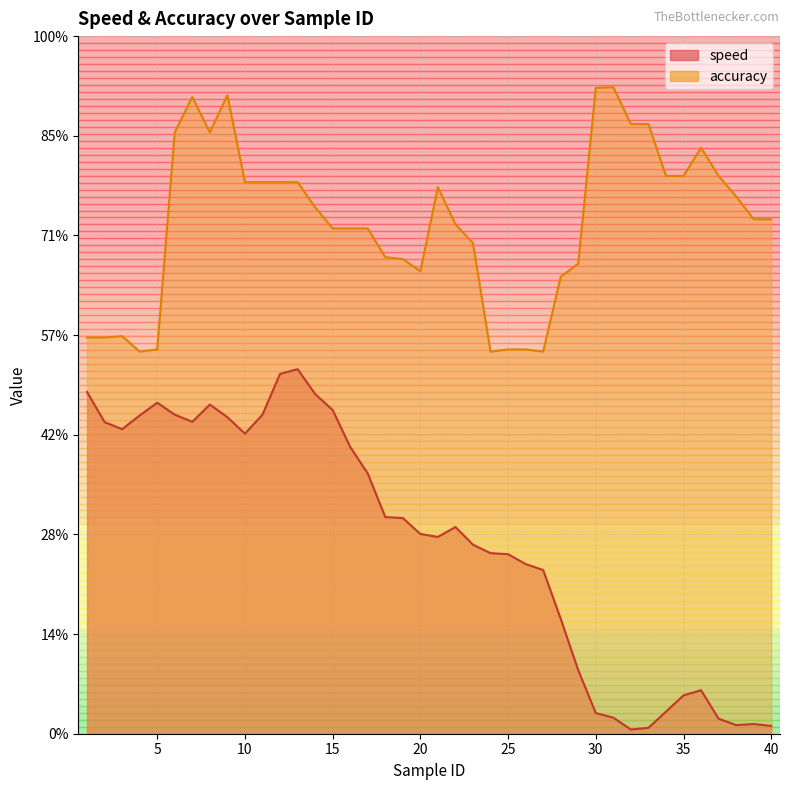

How many lines are shown in the chart?

2